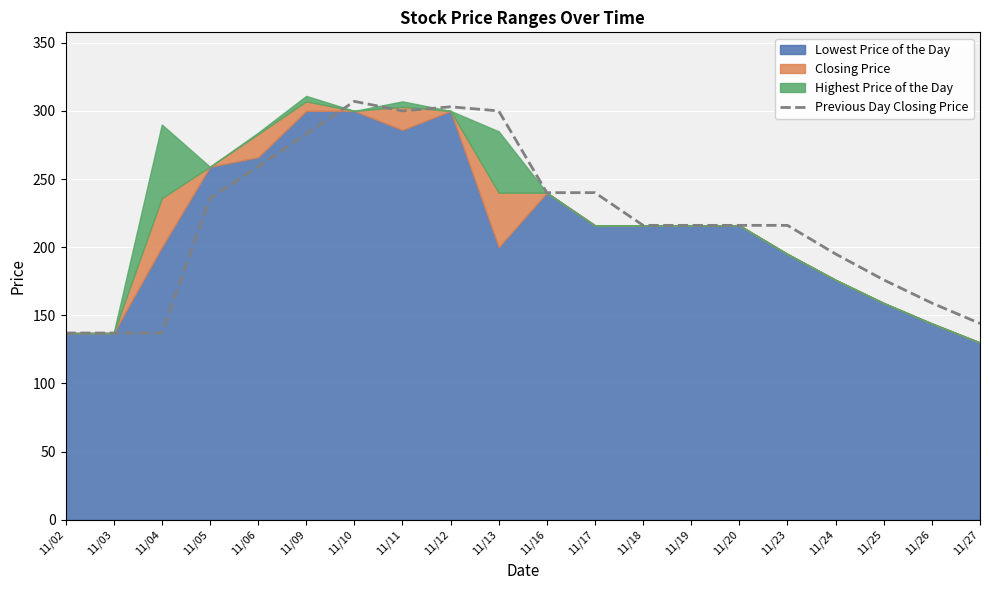

The value of Previous Day Closing Price at 11/17 is 240. True or false?

True